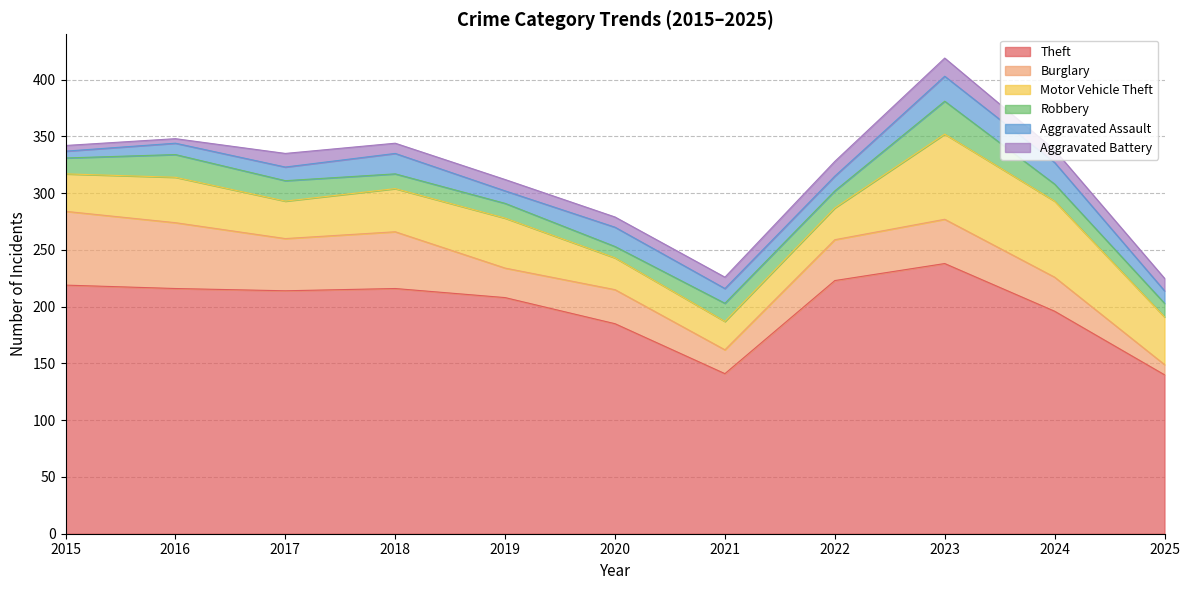

Where does the Aggravated Battery series first go above 10?

2017